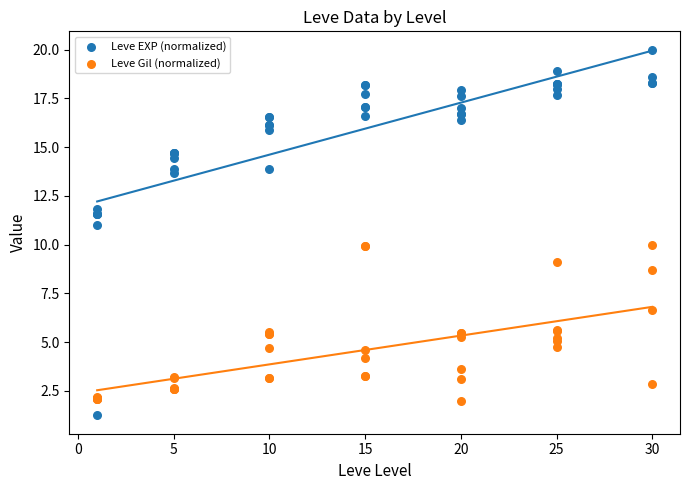

What are all the series names shown in the legend?

Leve EXP (normalized), Leve Gil (normalized)